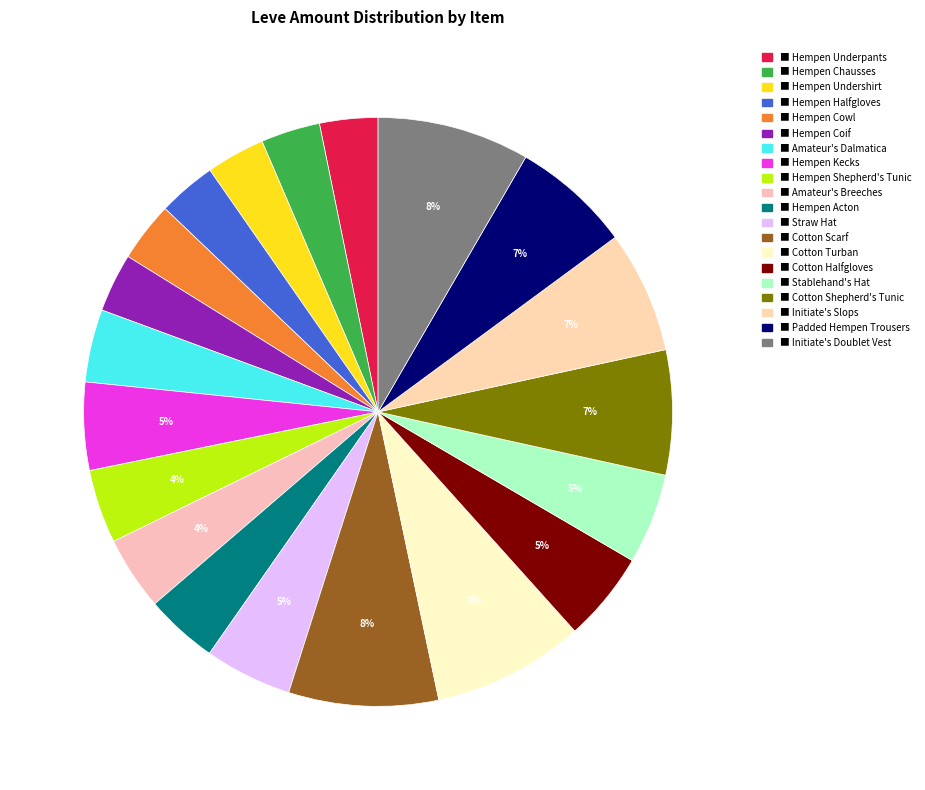

To the nearest percent, what is the difference between the largest and smallest slice percentages?

5%